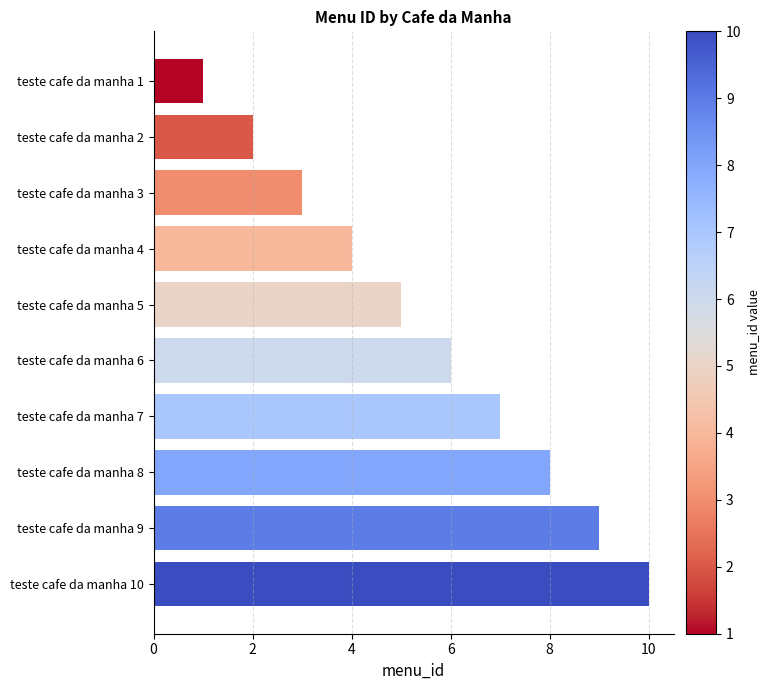

What is the sum of all values?

55